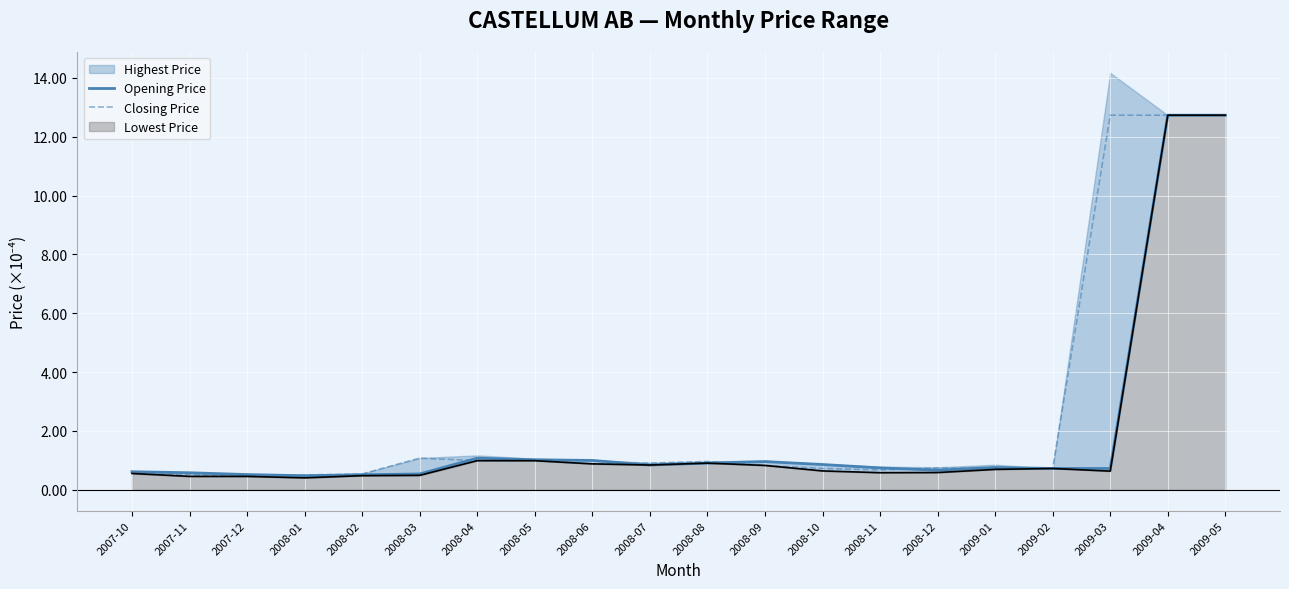

At how many categories does at least one series exceed 6?

3